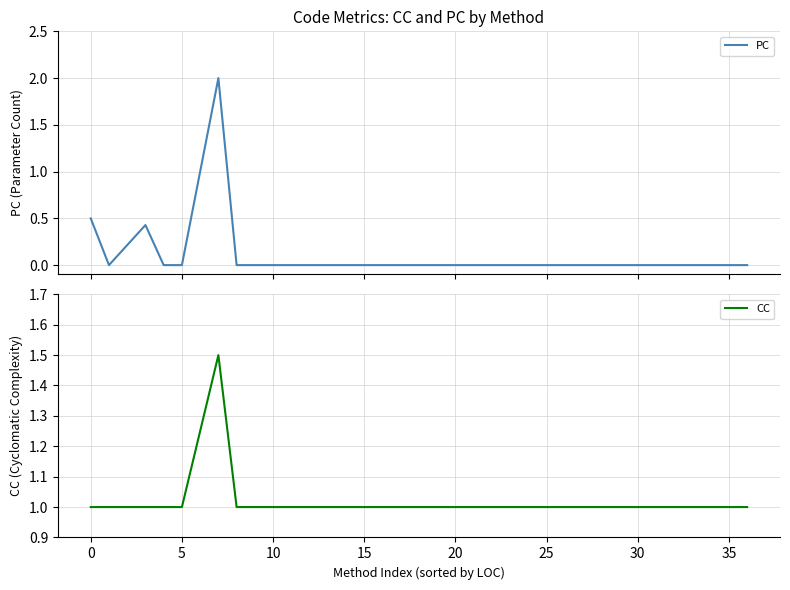

What is the minimum value for CC?

1.0